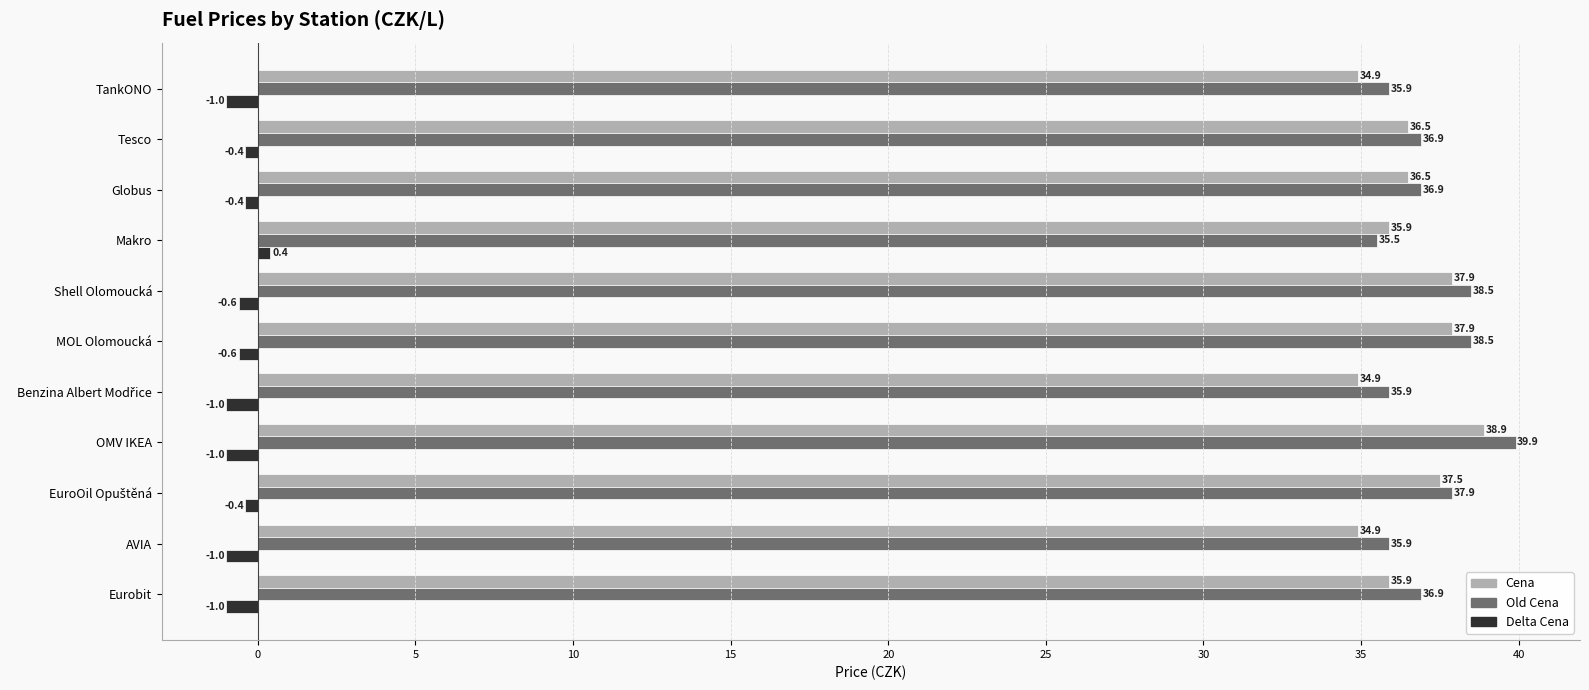

How many Cena values are between 34 and 37?

7